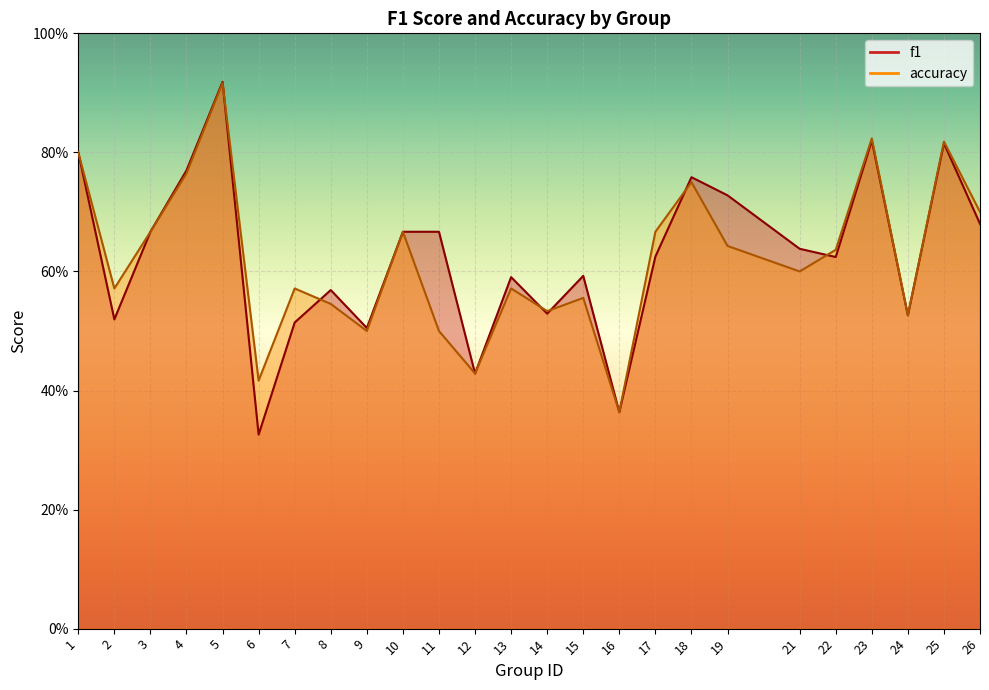

The f1 series shows 0.1 at 16. True or false?

False